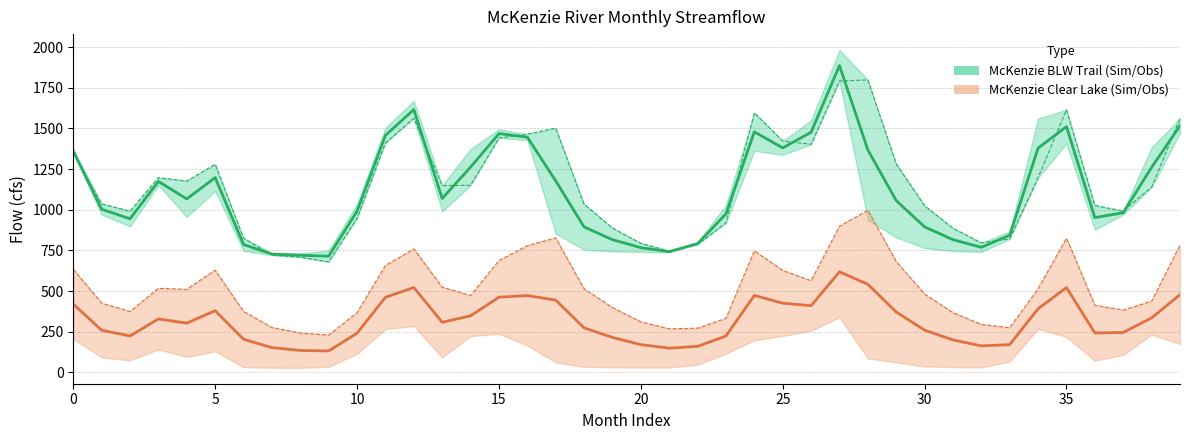

True or false: Observed (McKenzie BLW Trail) and Simulated (McKenzie Clear Lake) cross at least once.

False